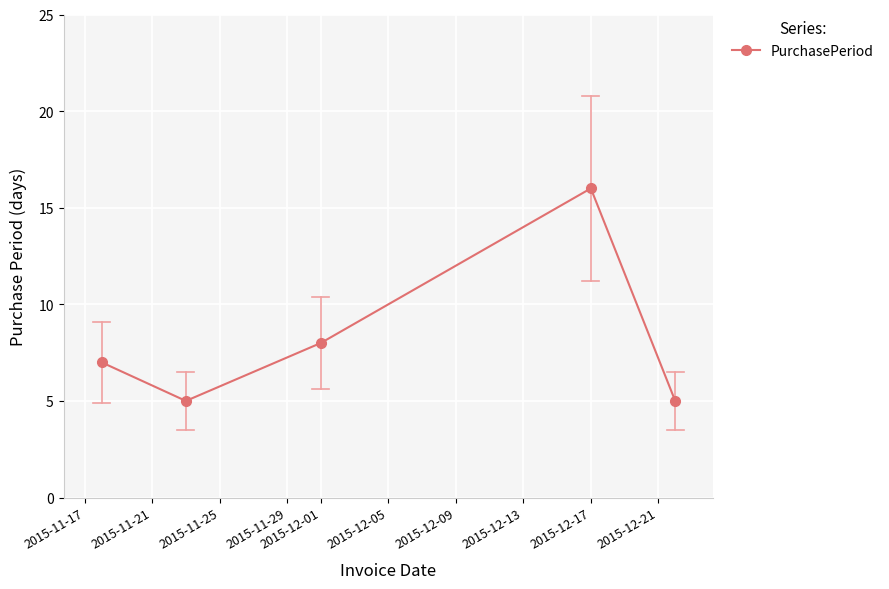

Reading left to right, what are all the values shown in this chart?

7	5	8	16	5